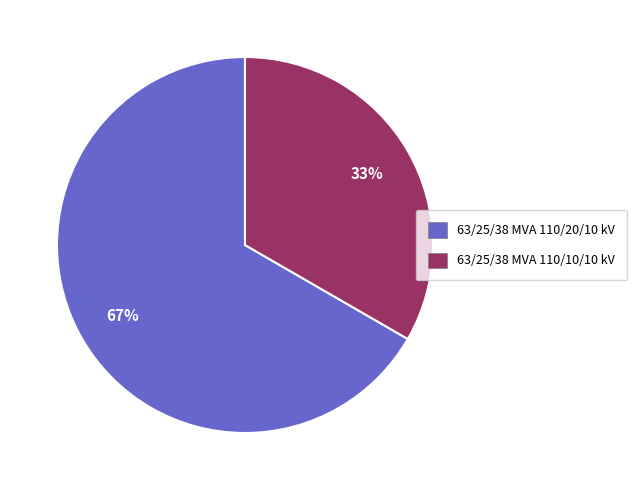

To the nearest percent, what percentage of the pie is 63/25/38 MVA 110/20/10 kV?

67%